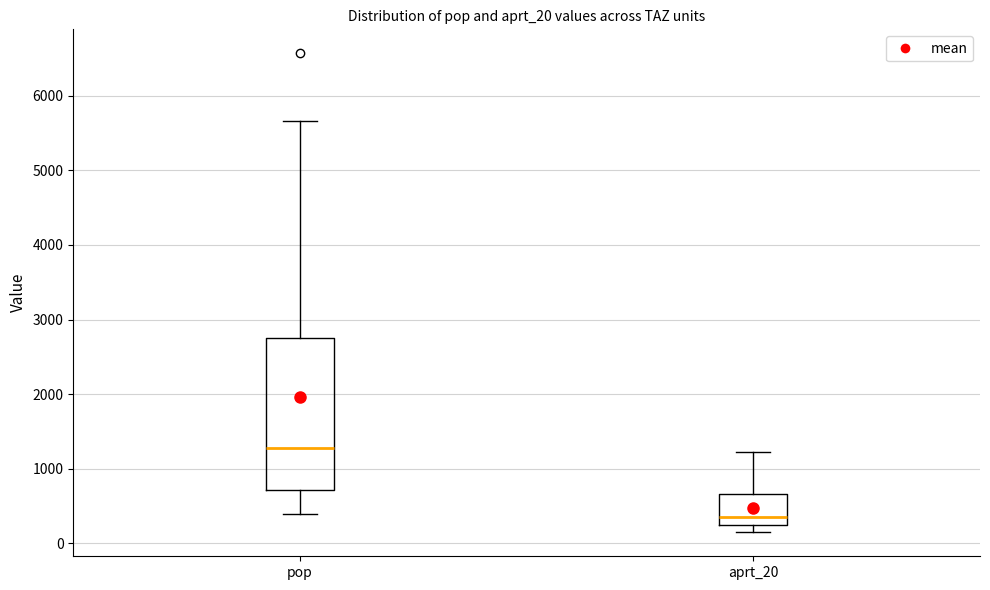

Comparing the boxes themselves (not the whiskers), which one is the tallest?

pop